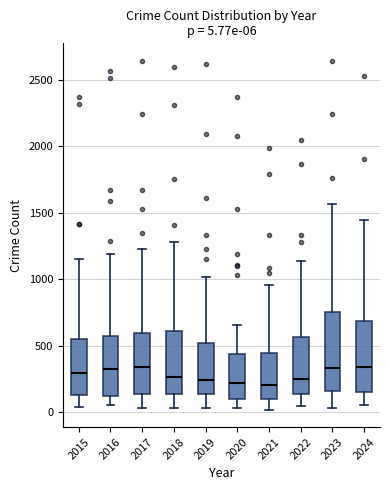

Comparing the boxes themselves (not the whiskers), which one is the tallest?

2023